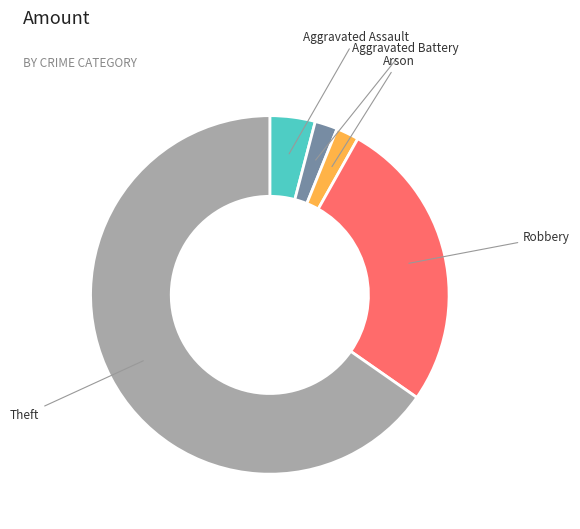

Combined, do Robbery and Arson account for over 50%?

No